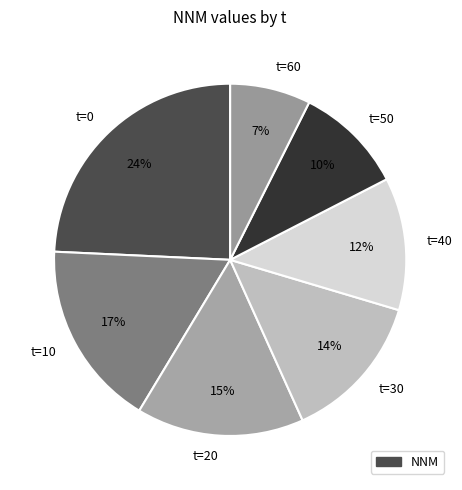

What is the largest slice in the pie chart?

t=0